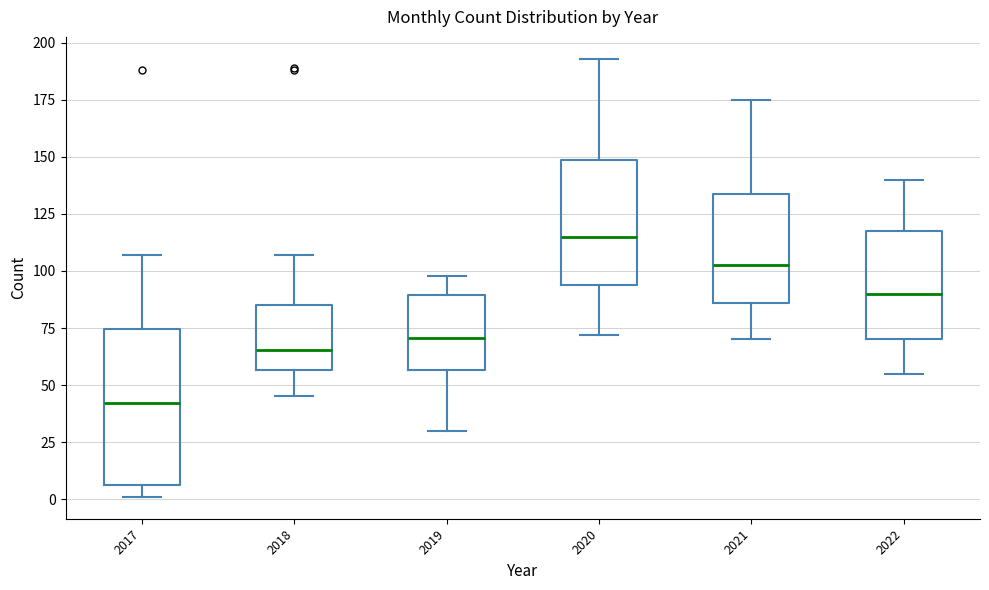

Where does the lower whisker of the box at x = 2021 end on the y-axis? The values are not printed on the chart, so give them approximately, as read against the axis.

70